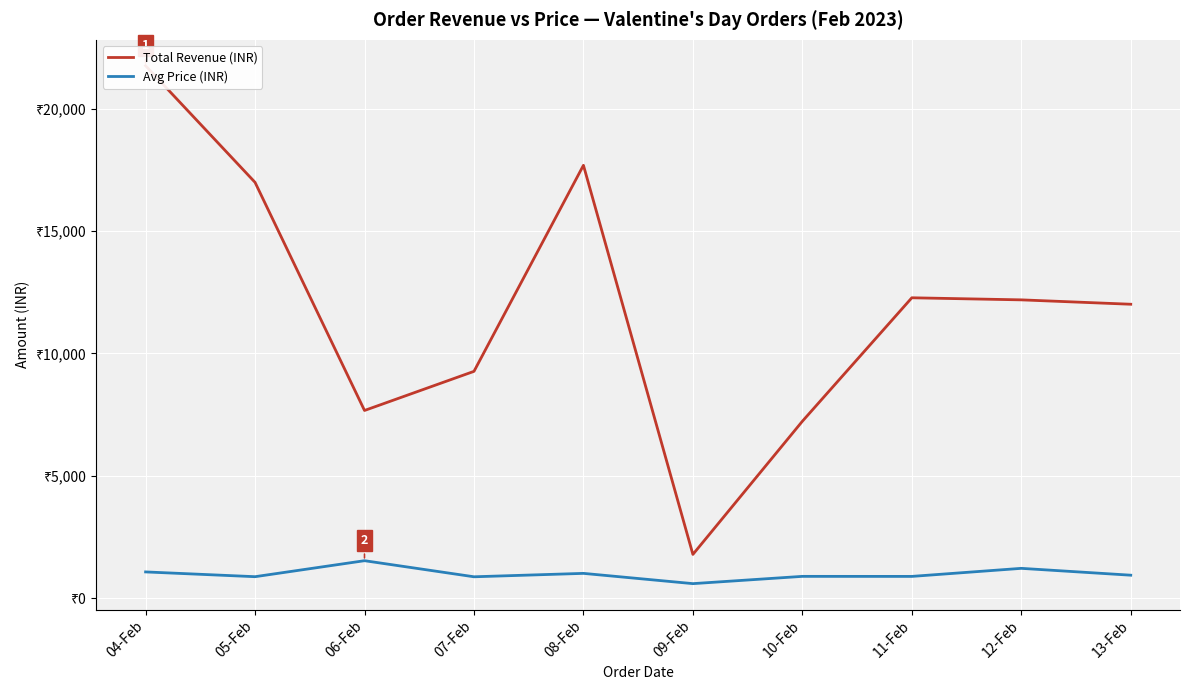

Count the number of data series in this chart.

2